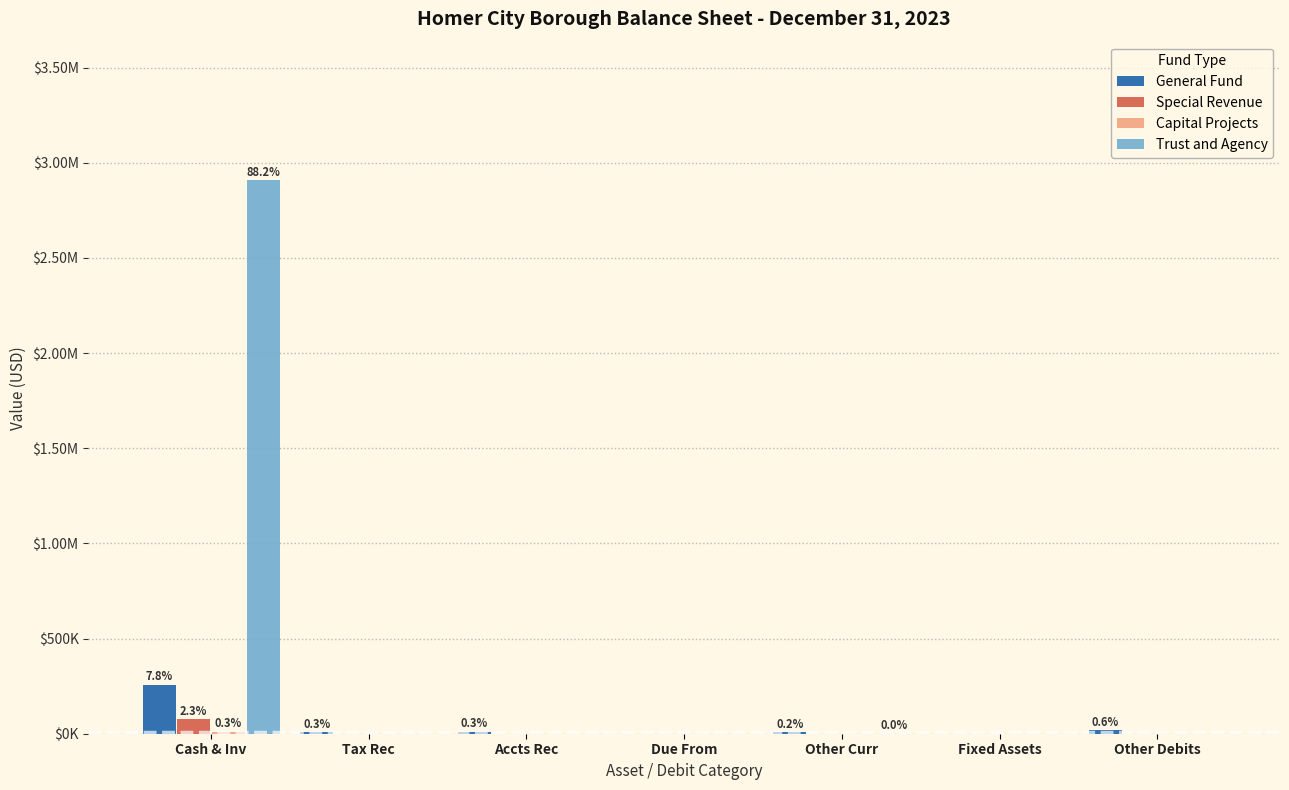

Are the bars grouped side by side (vs. stacked)?

Yes